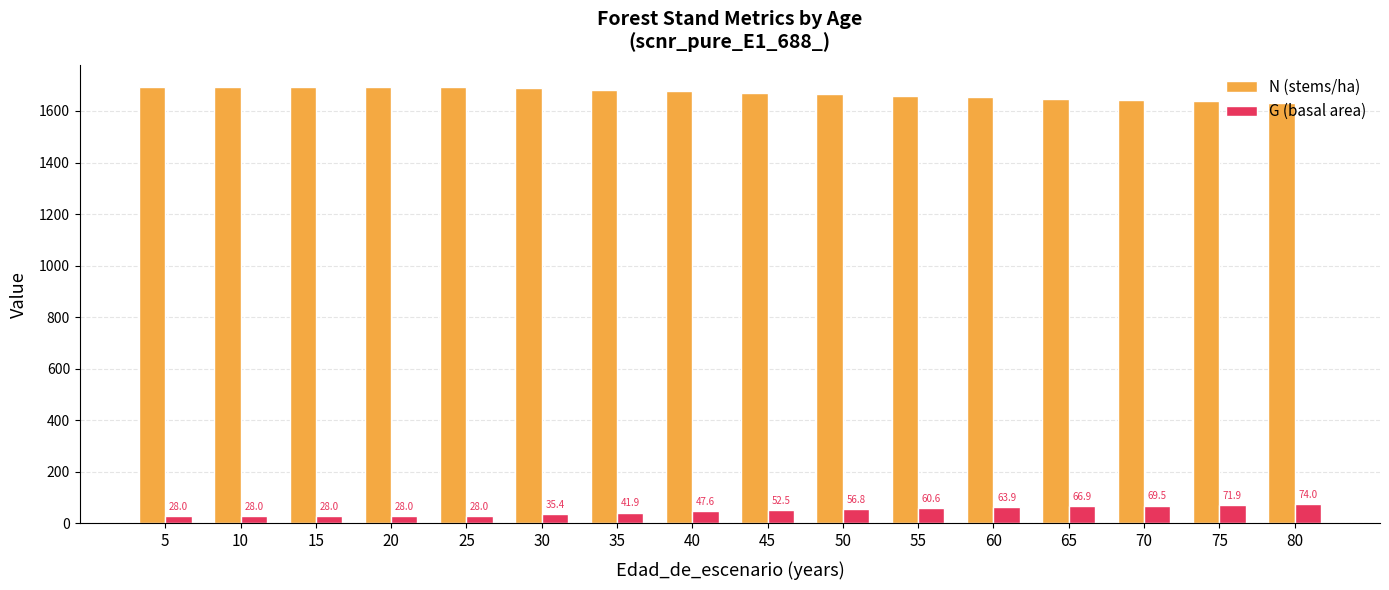

At how many categories does at least one series exceed 262?

16